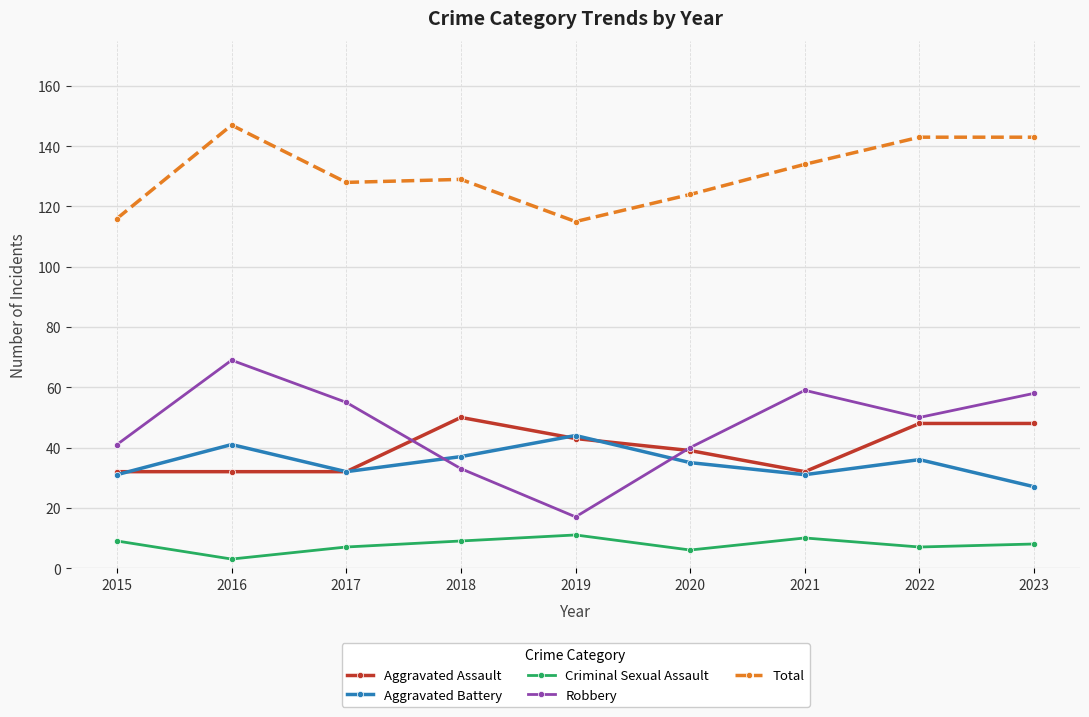

What is the total value across all series at 2015?

229